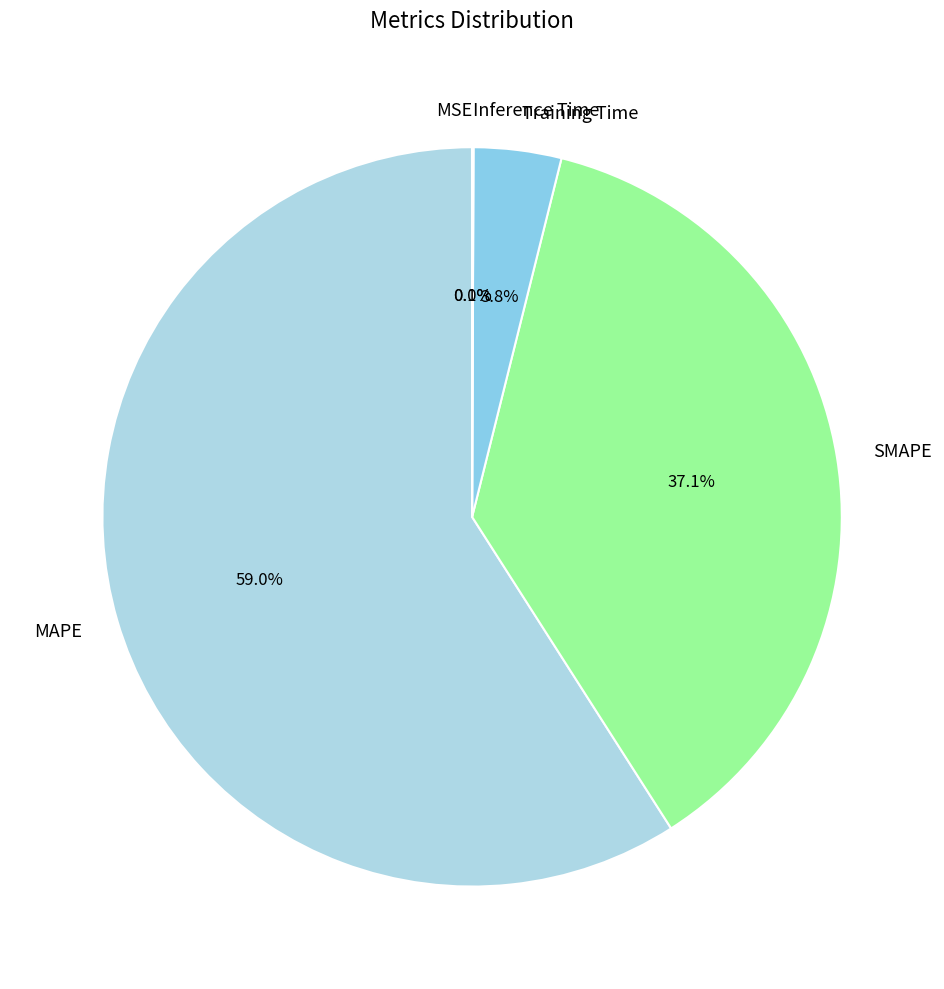

What is the largest slice in the pie chart?

MAPE